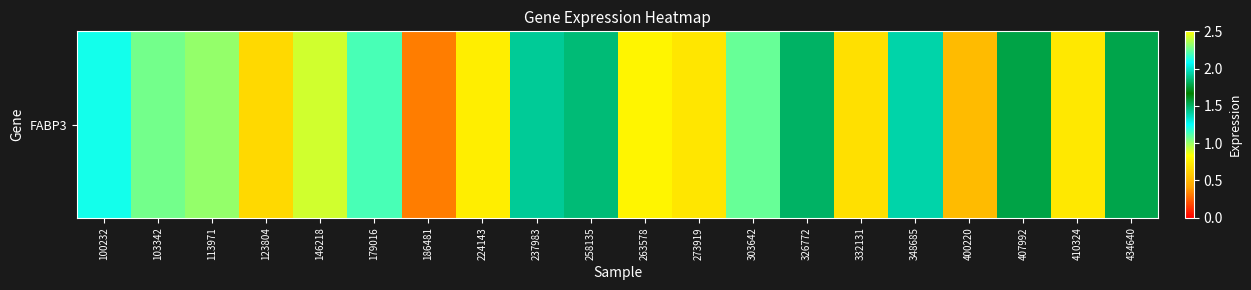

What is the sum of the values at 410324 and 123804?

1.4